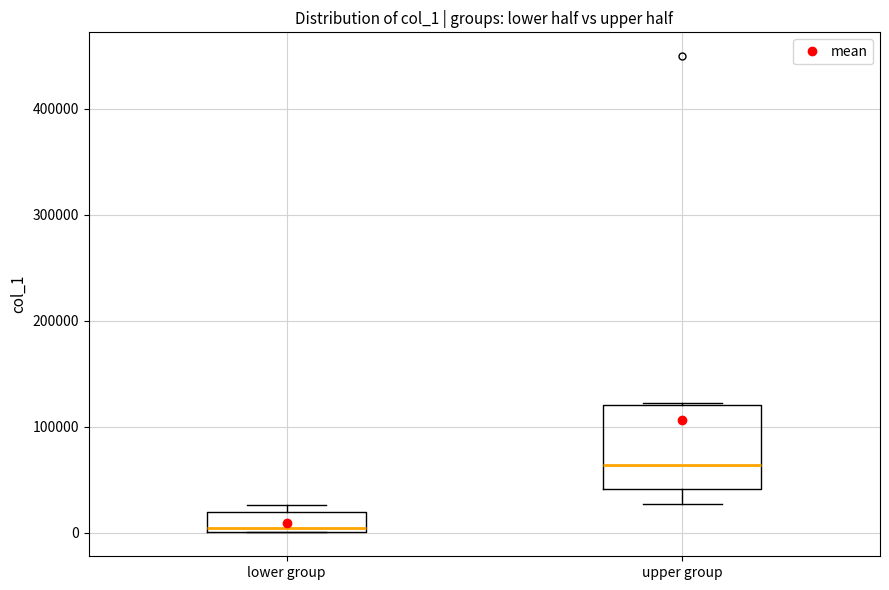

Where is the upper edge of the box for upper group on the y-axis? The values are not printed on the chart, so give them approximately, as read against the axis.

120000